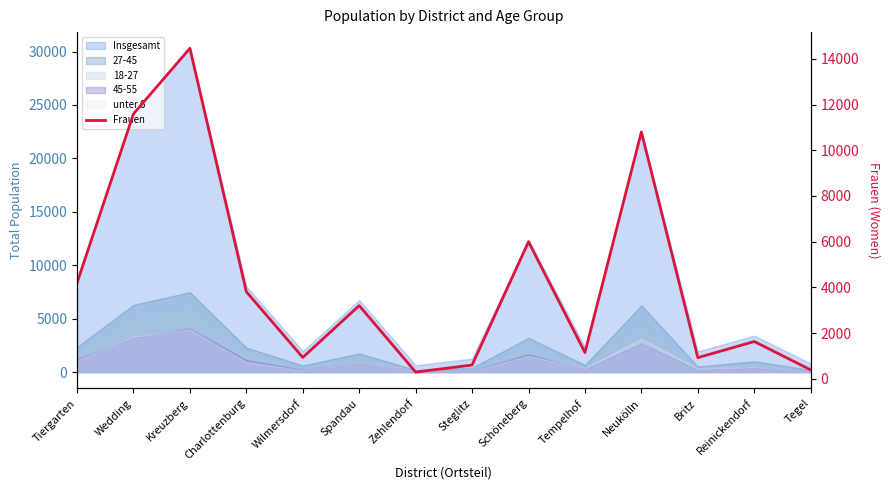

Approximately how many times larger is the value at Tempelhof compared to Charlottenburg?

0.3